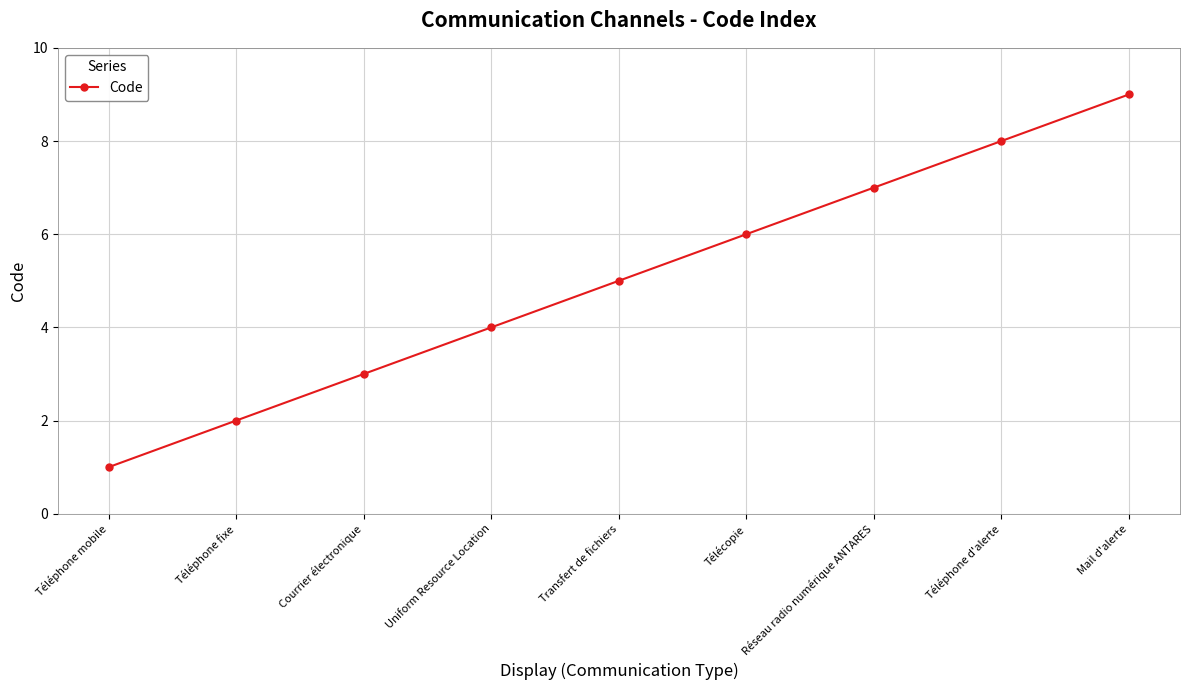

Which has a higher value, Télécopie or Téléphone mobile?

Télécopie